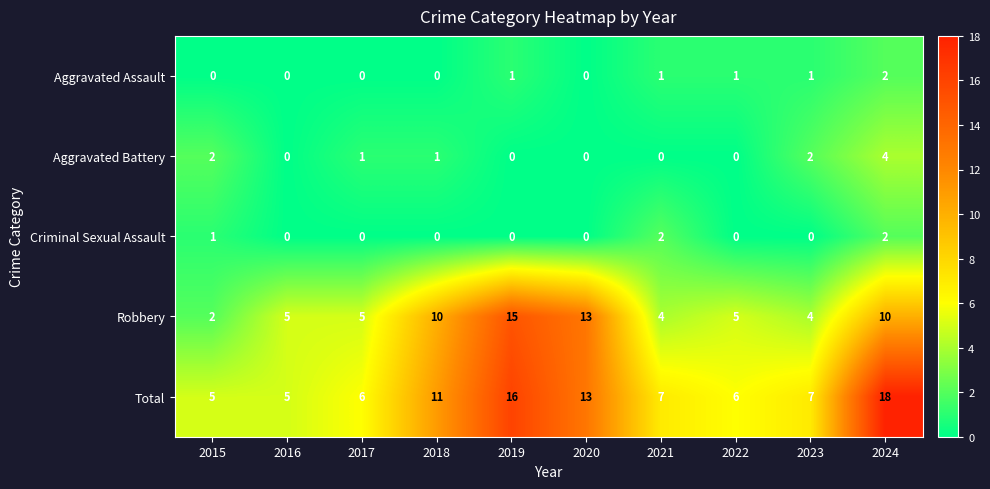

At 2021, list the series in order from smallest to largest.

Aggravated Battery, Aggravated Assault, Criminal Sexual Assault, Robbery, Total